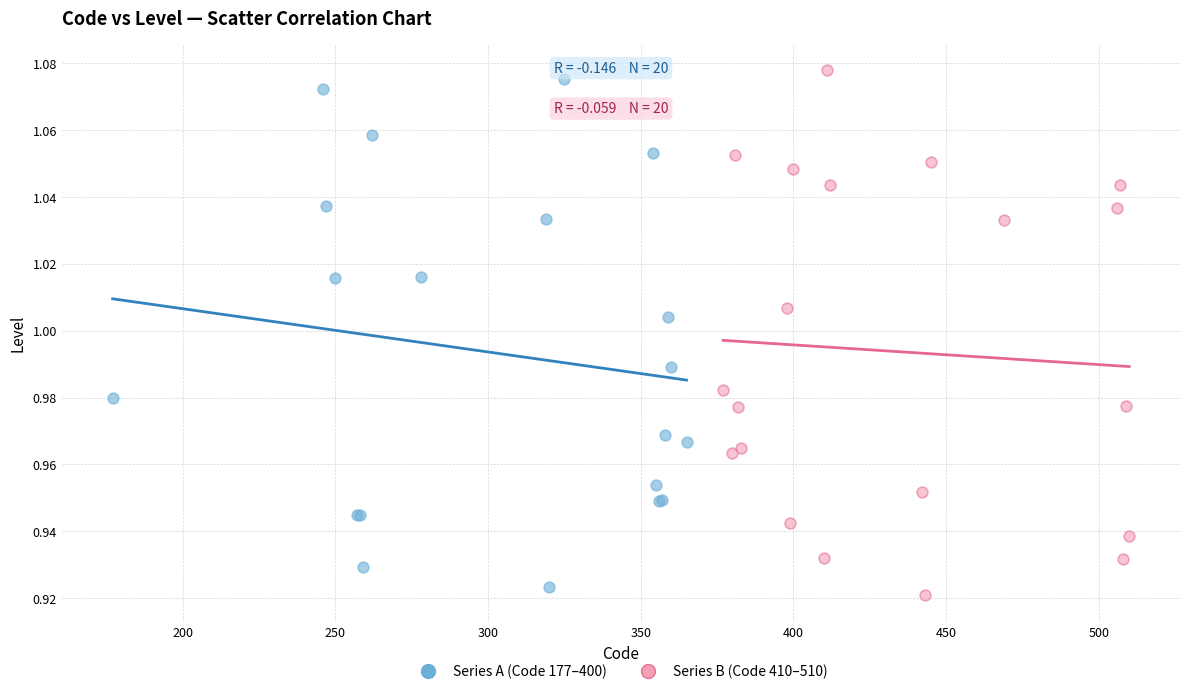

Which series has the widest spread of Y values?

Series B (Code 410–510)